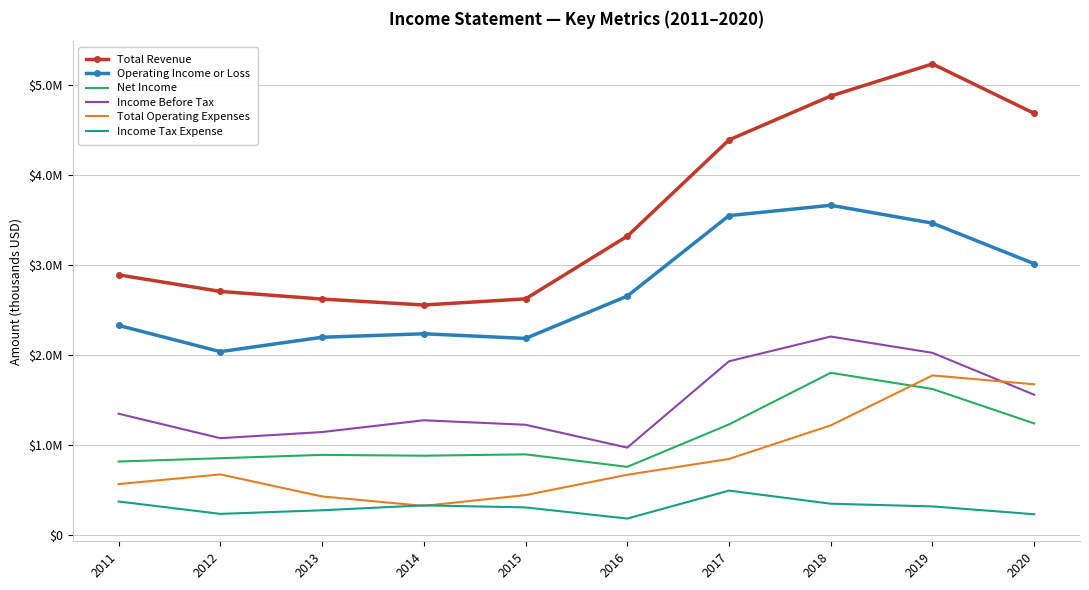

At which label is Net Income closest to 1277000?

2020